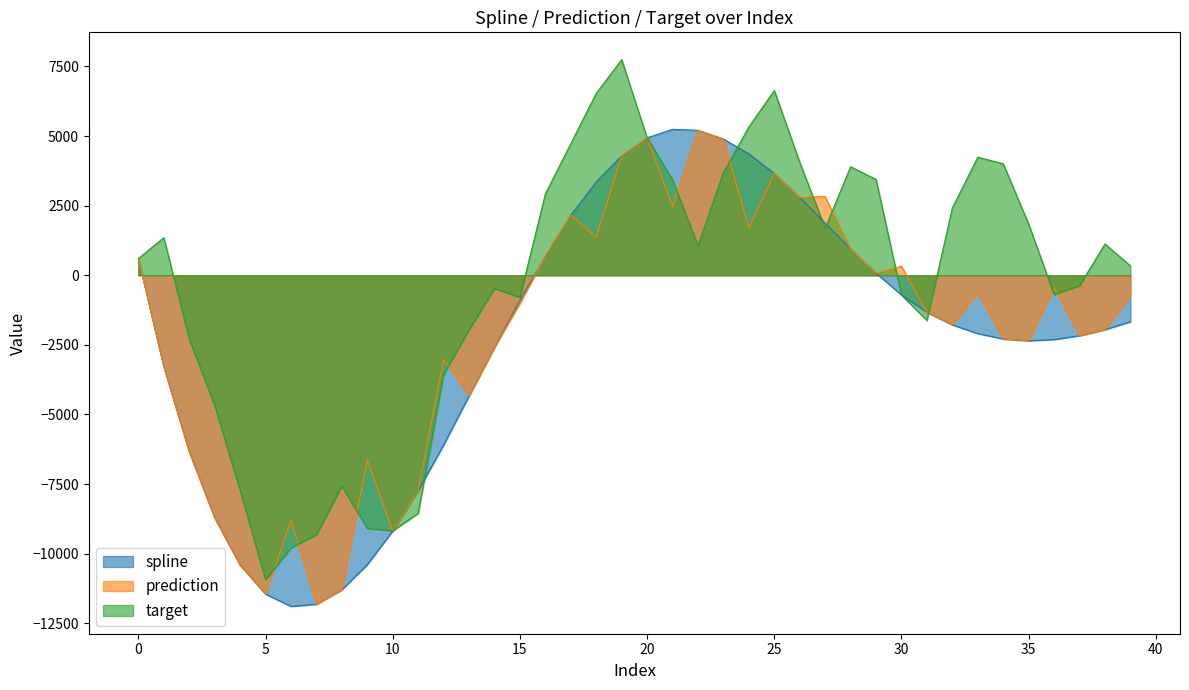

Is it true that prediction equals -11820.1 at 7?

True